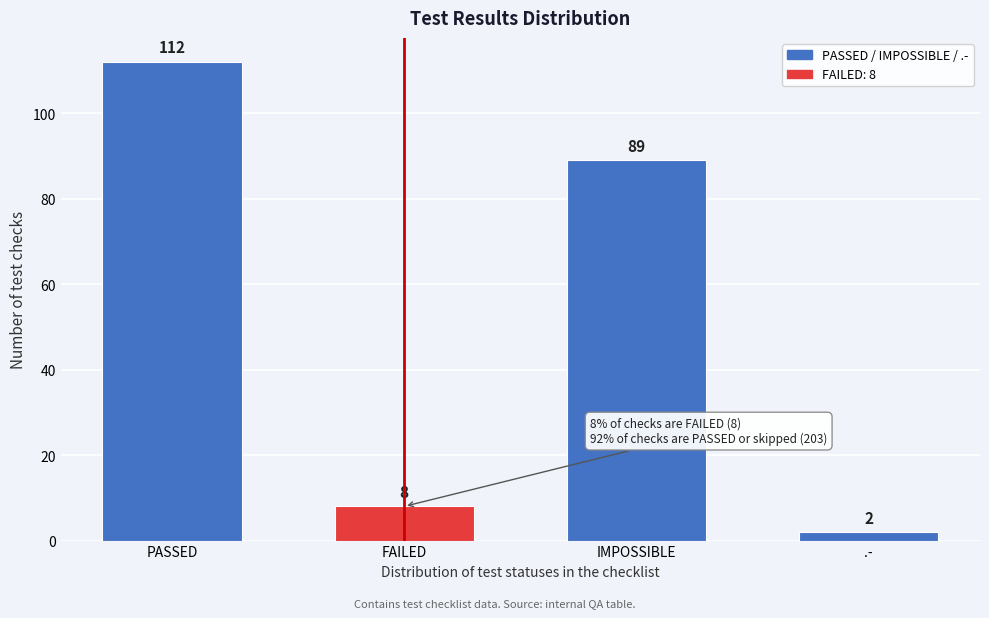

Reading left to right, list all the values displayed in this chart.

112	8	89	2